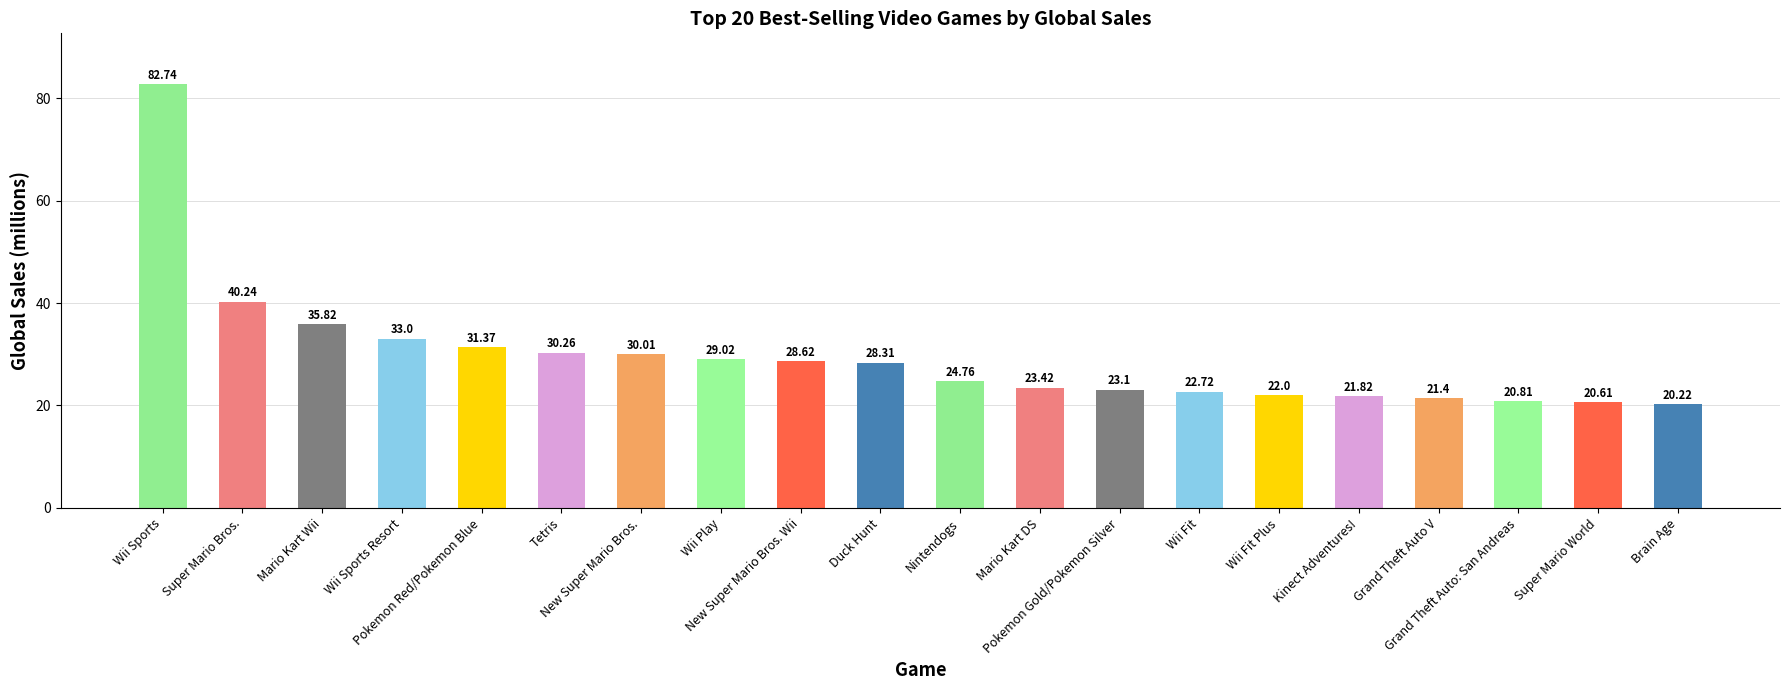

Reading left to right, extract all data points from this chart.

82.7	40.2	35.8	33.0	31.4	30.3	30.0	29.0	28.6	28.3	24.8	23.4	23.1	22.7	22.0	21.8	21.4	20.8	20.6	20.2